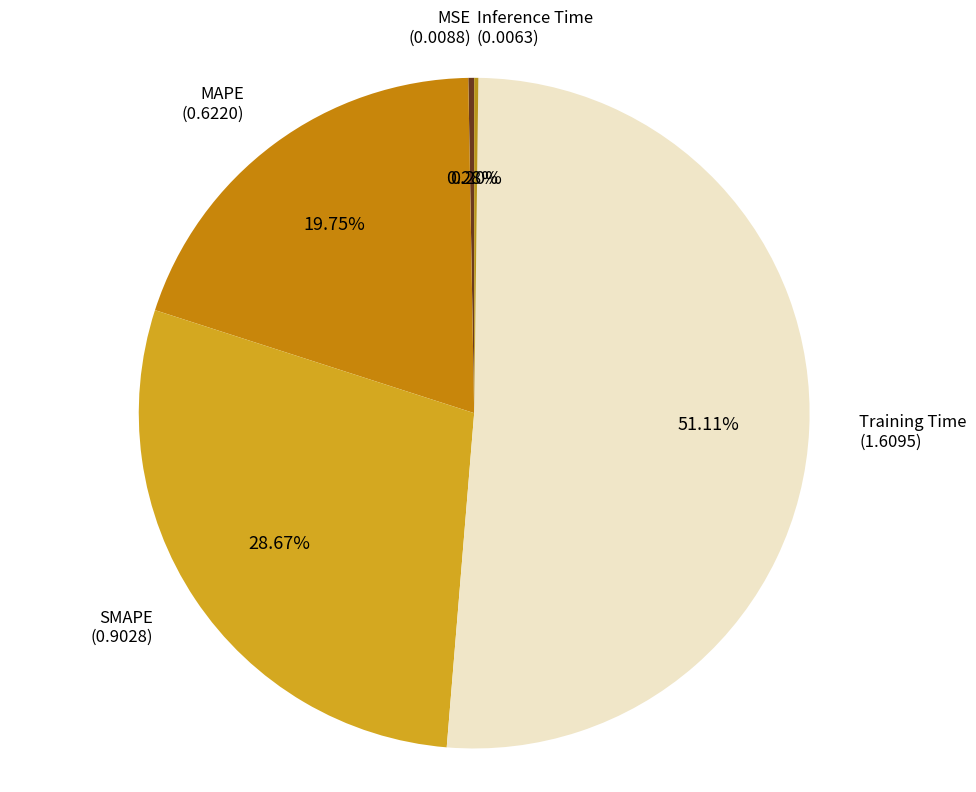

Which category accounts for the majority?

Training Time